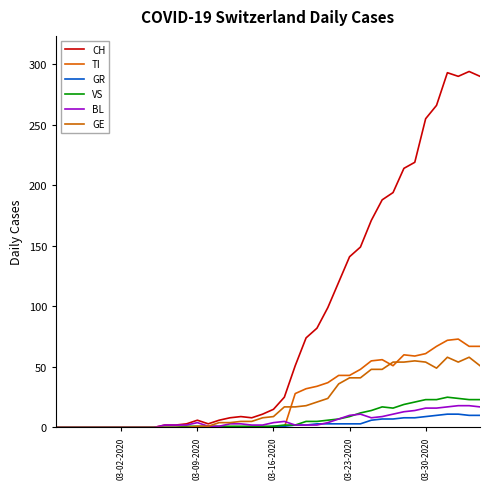

How many intersections are there between TI and GR?

1